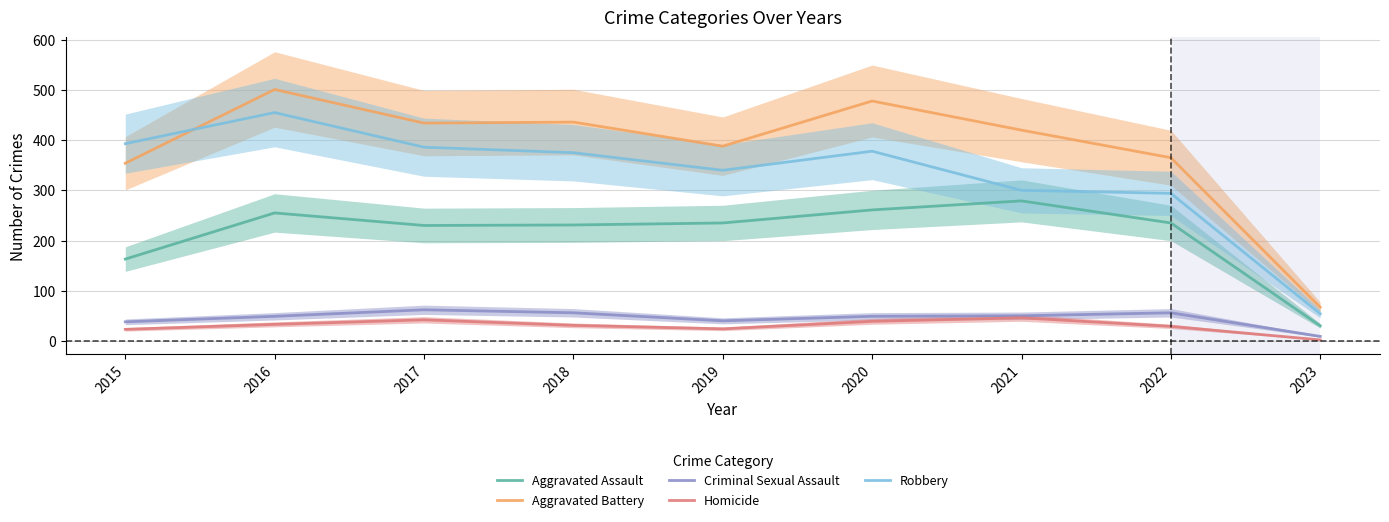

Reading right to left, what are all the values shown in this chart?

Aggravated Assault: 30	235	279	261	235	231	230	255	163
Aggravated Battery: 67	365	420	478	388	436	434	501	354
Criminal Sexual Assault: 9	56	50	49	40	56	62	49	38
Homicide: 2	29	46	39	24	31	42	33	23
Robbery: 54	294	300	378	340	375	386	455	393